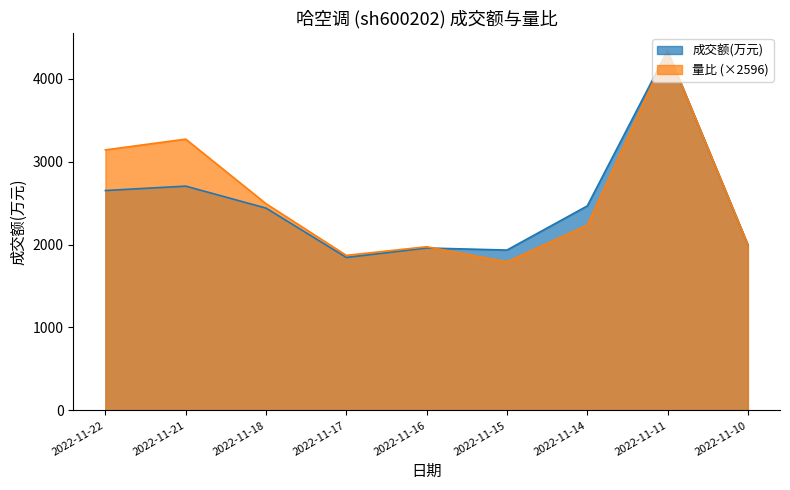

What is the value of the 量比 point at the 4th from the left?

1869.0